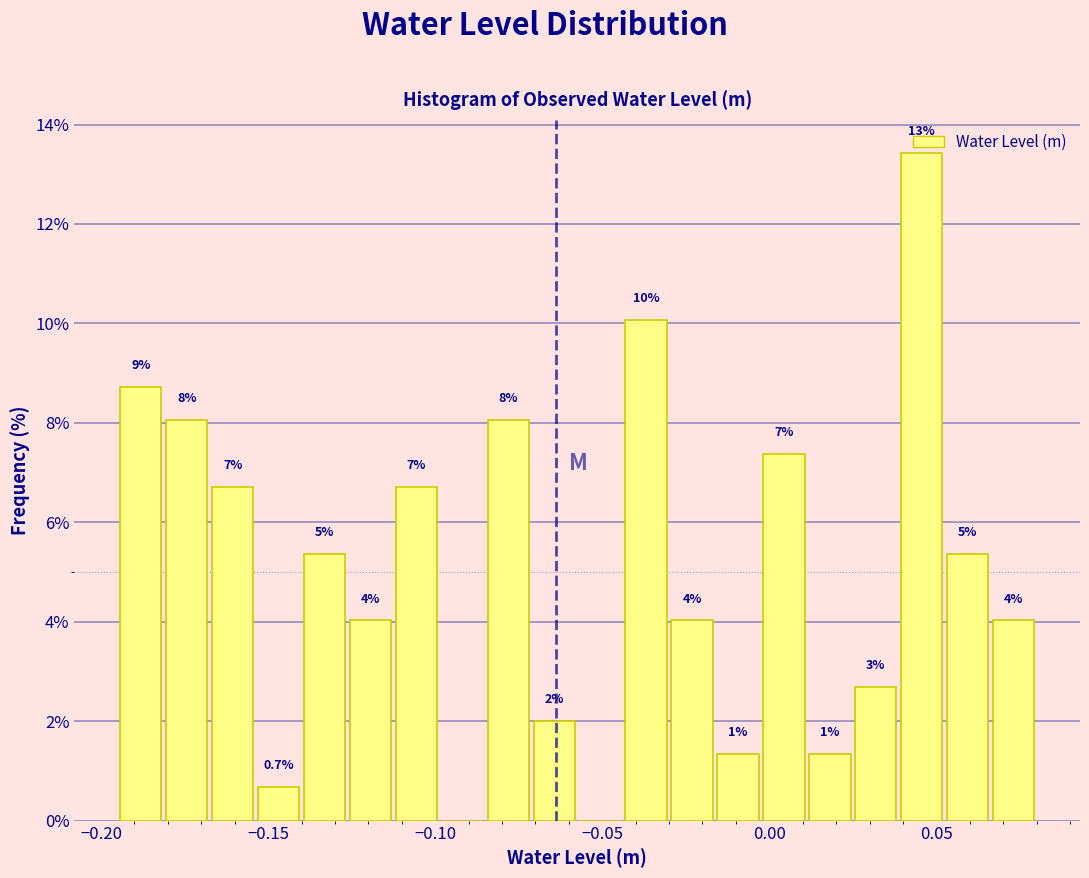

Around what value on the x-axis is the tallest bar? Give the approximate position of its centre, as read against the axis.

0.045